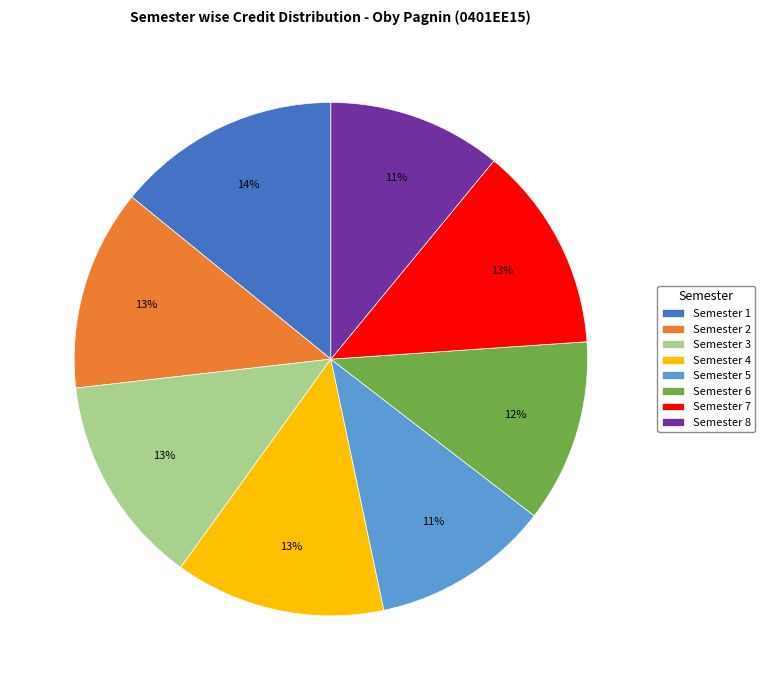

What is the ratio of the value at Semester 4 to the value at Semester 2?

1.0